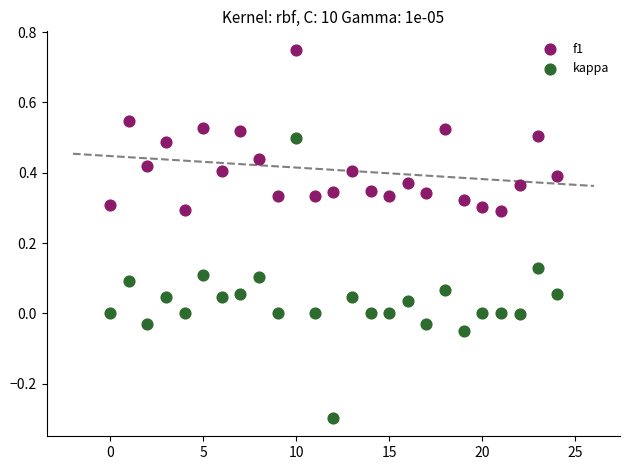

Which series has the widest spread of Y values?

kappa